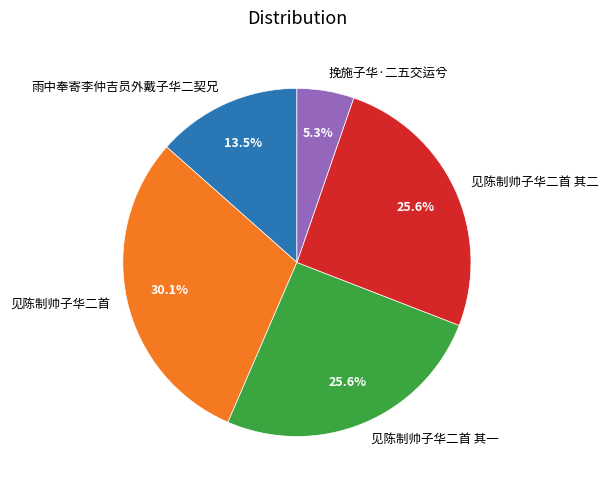

Which slice is the smallest?

挽施子华·二五交运兮